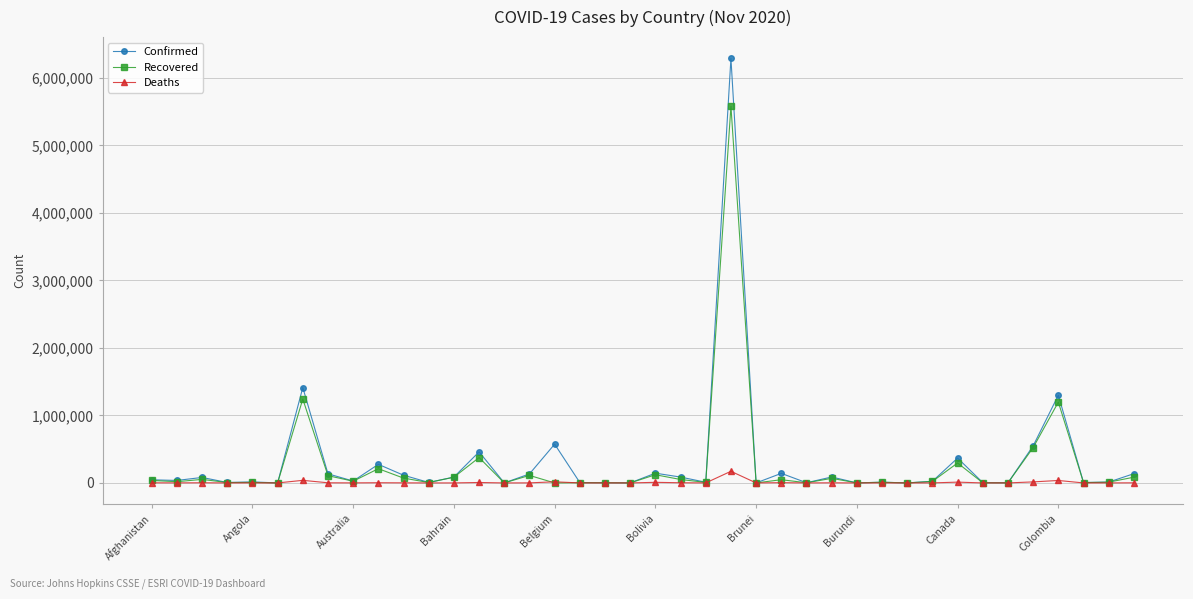

What is the difference between the maximum and minimum values in the Recovered series?

5581436